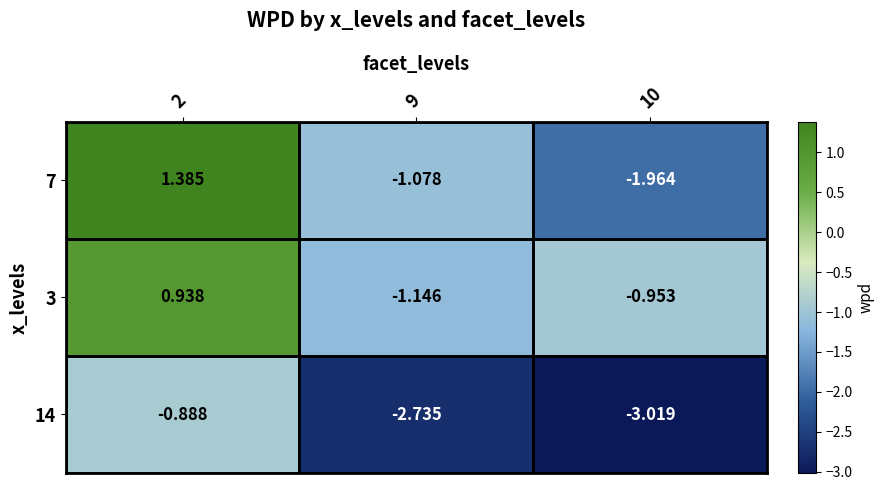

Rank the series by their maximum value, from highest to lowest.

7, 3, 14